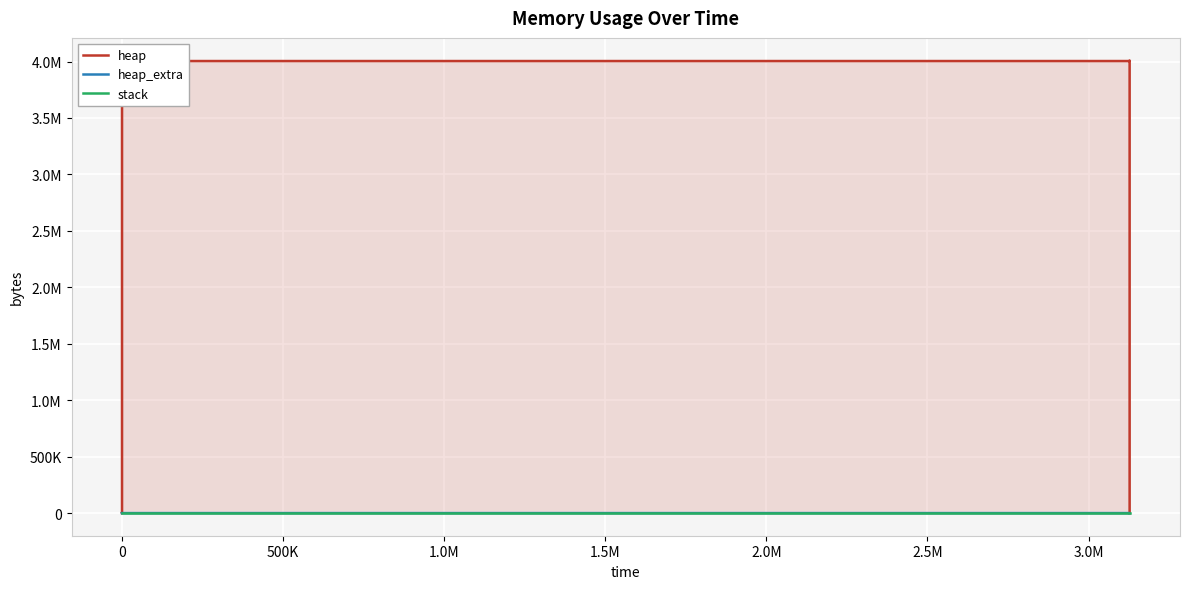

True or false: heap and stack cross at least once.

False